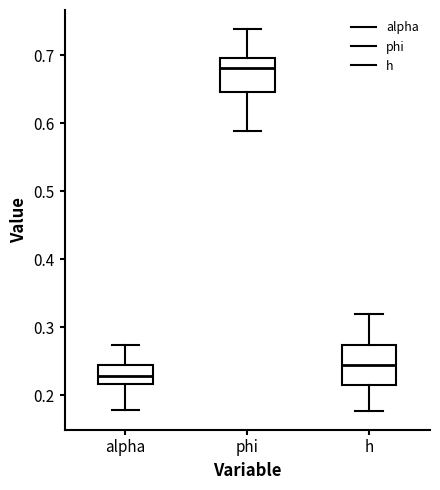

Reading left to right, read every box against the y-axis: the position of its median line, the range the box covers, and the ends of its whiskers. The values are not printed on the chart, so give them approximately, as read against the axis.

alpha: median 0.23, box 0.22 to 0.24, whiskers 0.18 to 0.27
phi: median 0.68, box 0.65 to 0.70, whiskers 0.59 to 0.74
h: median 0.24, box 0.21 to 0.27, whiskers 0.18 to 0.32